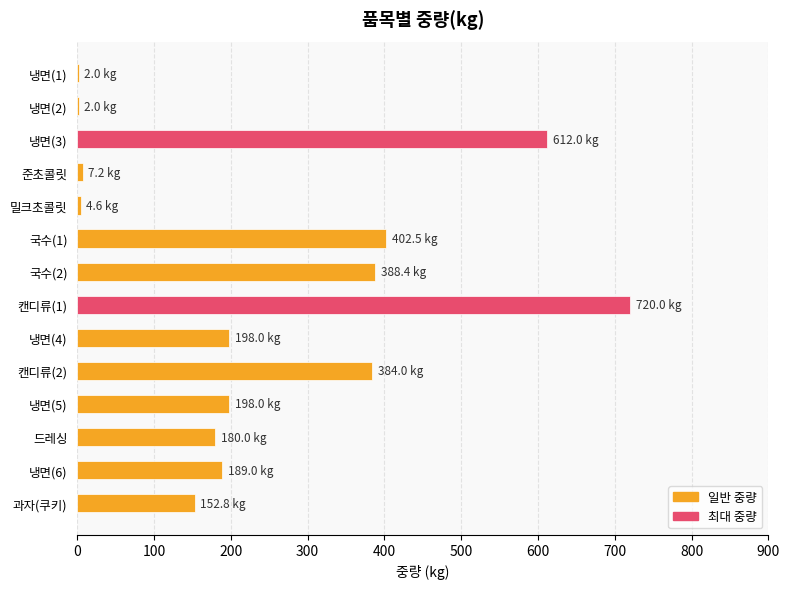

What is the greatest value displayed?

720.0